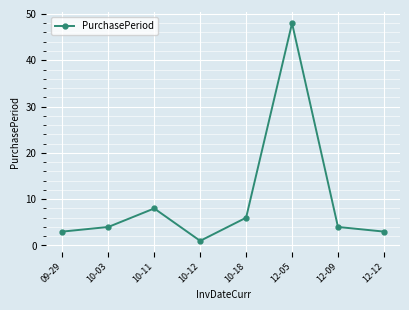

What position from the right is 12-05?

3